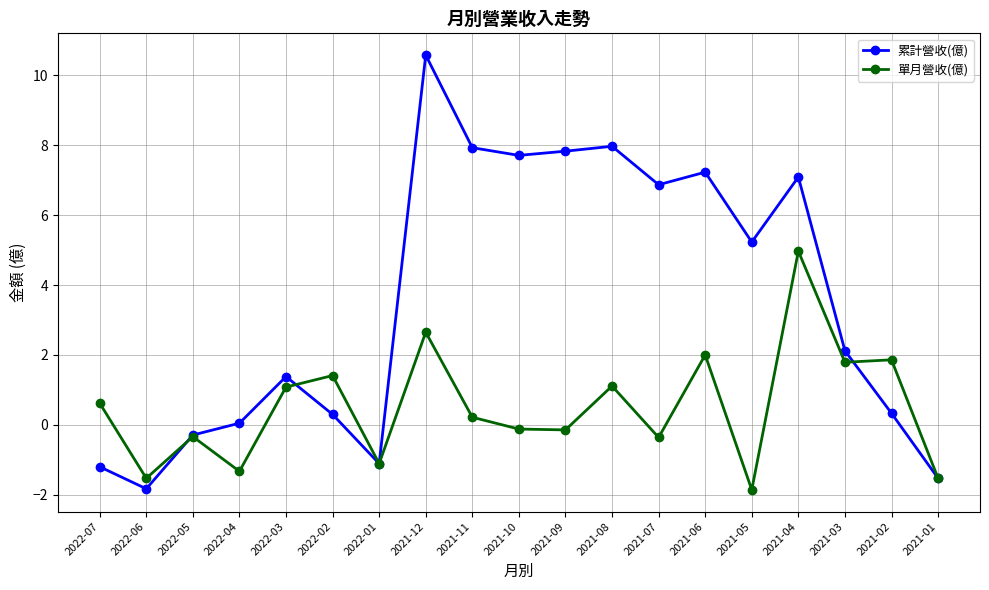

True or false: 累計營收(億) has more than 0 interior local peaks.

True